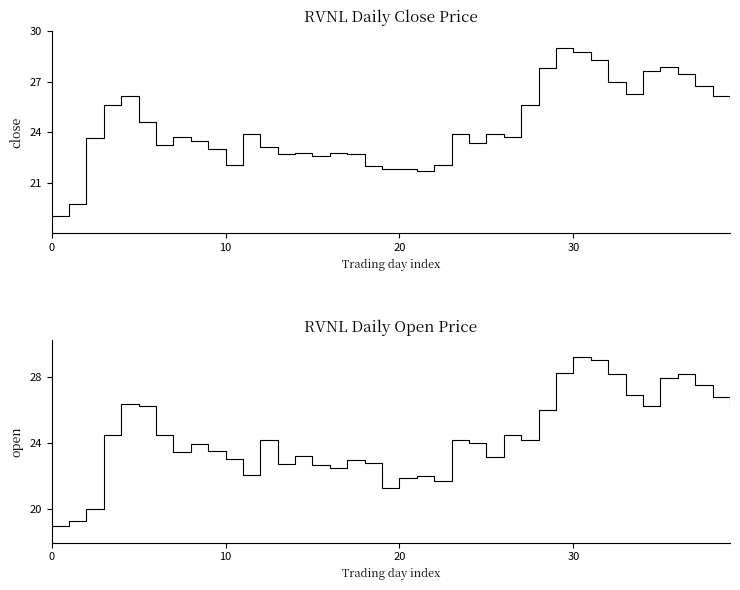

Rank the series by their average value, from highest to lowest.

OPEN, CLOSE